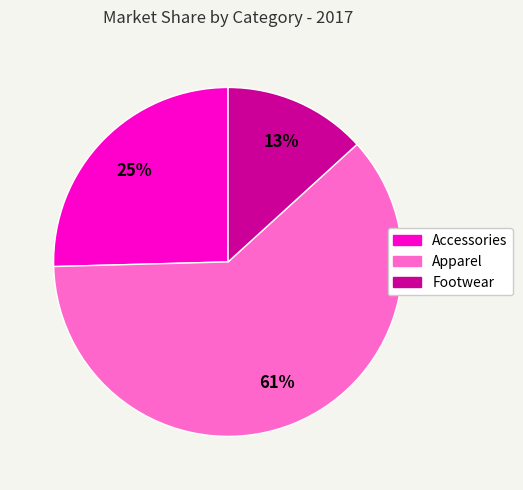

How many segments does this pie chart have?

3